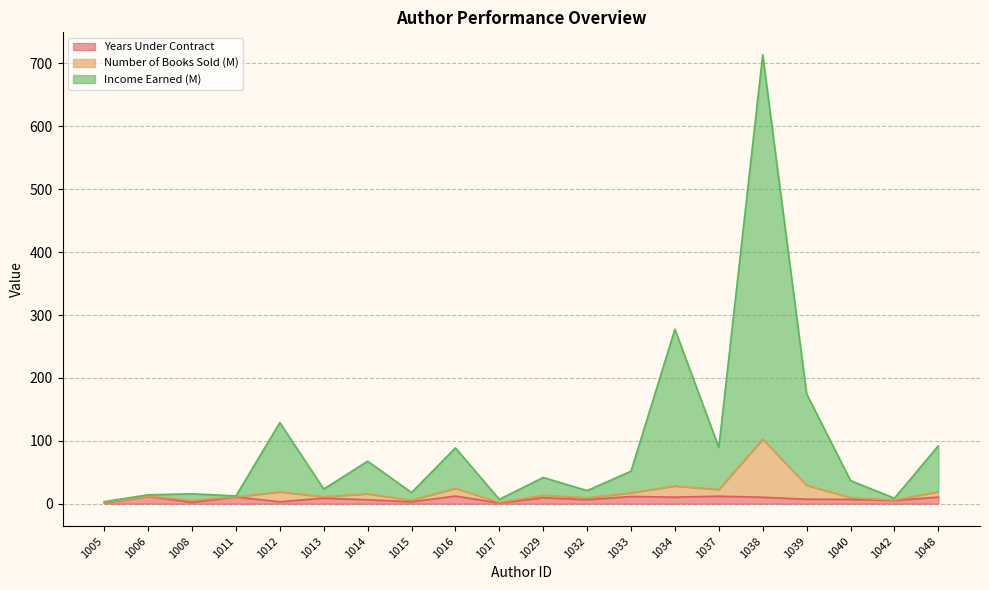

At how many categories does at least one series exceed 298?

1